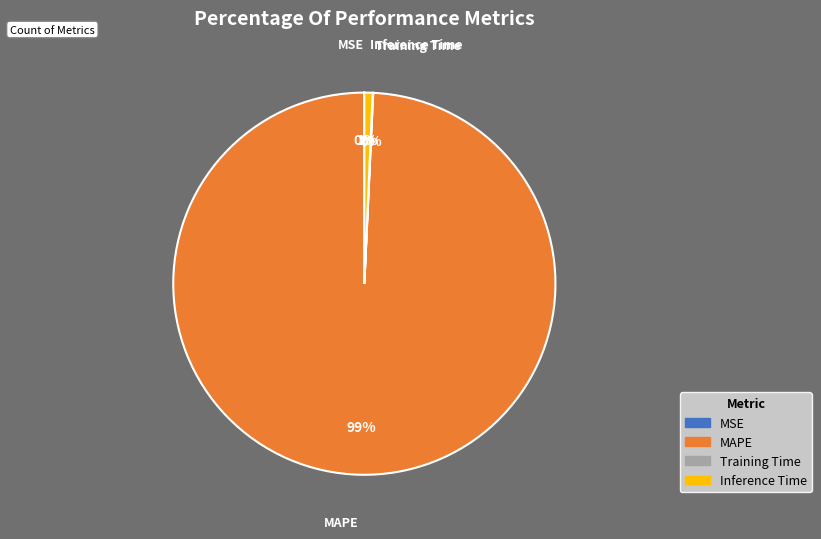

What is the largest slice in the pie chart?

MAPE